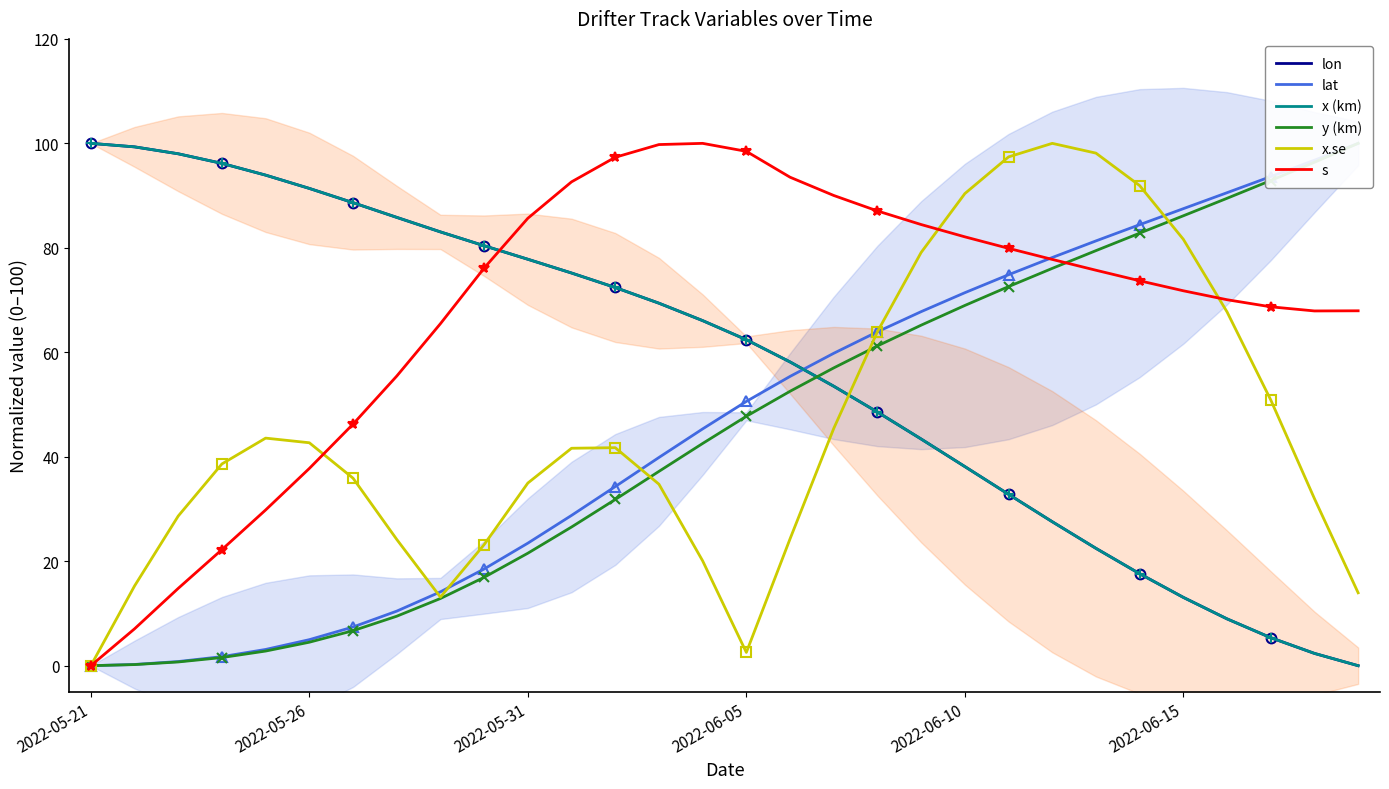

What is the sum of all x.se values?

1377.6